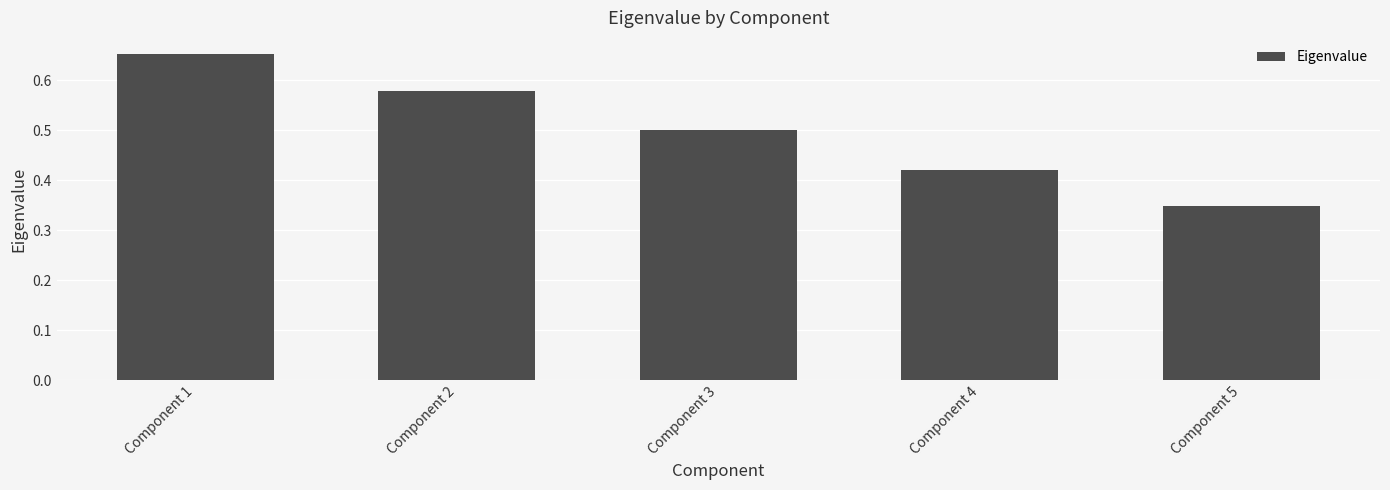

Is it true that the value at Component 1 is 0.9?

False